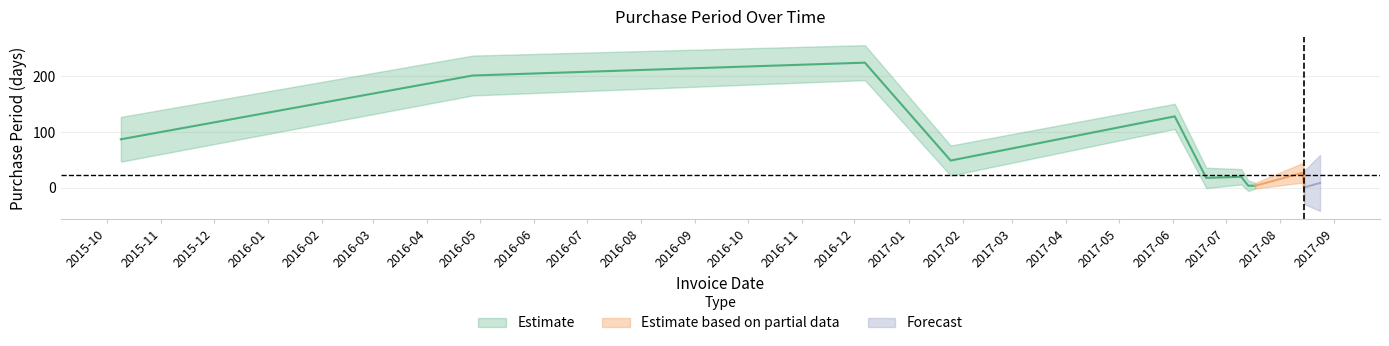

Reading right to left, what are all the values shown in this chart?

9	1	27	4	4	20	18	128	49	224	201	87